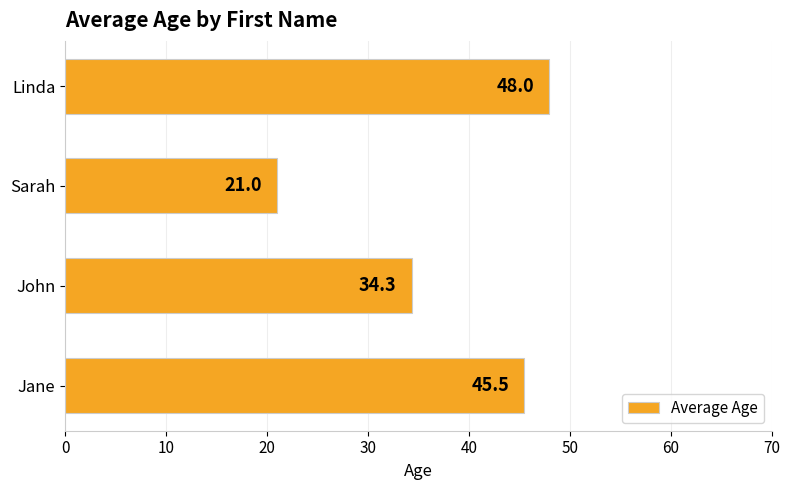

Reading bottom to top, list all the values displayed in this chart.

45.5	34.3	21.0	48.0